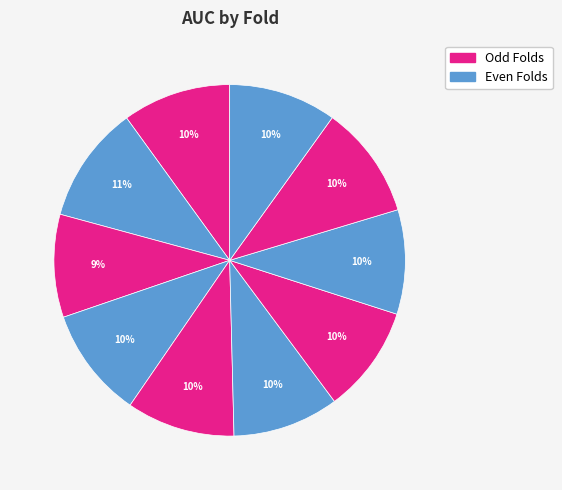

What is the largest slice in the pie chart?

Fold 2